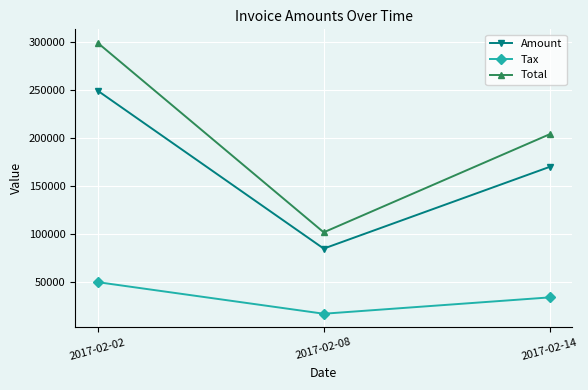

The Amount series shows 46694.5 at 2017-02-14. True or false?

False